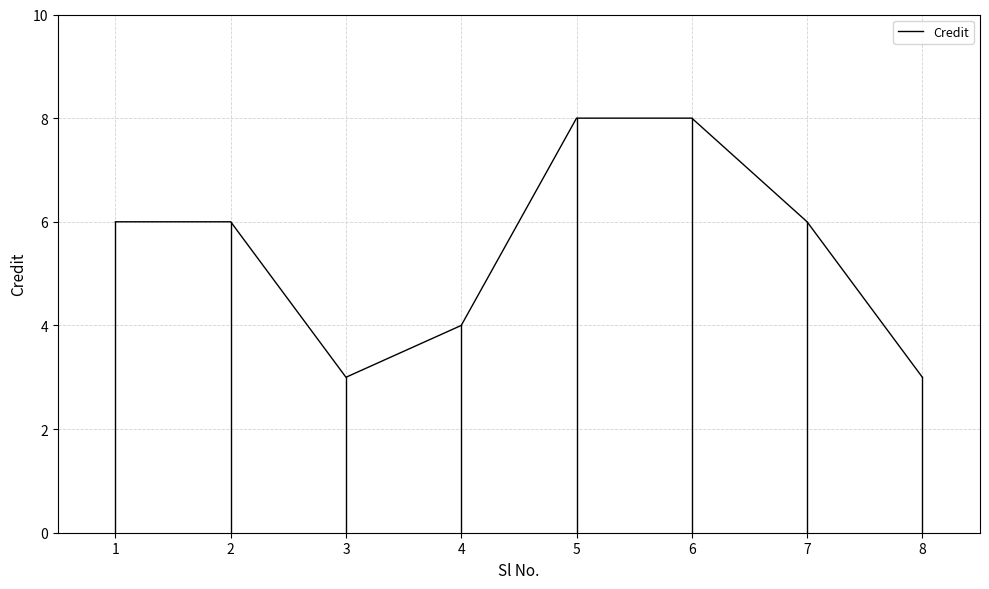

Between 4 and 8, which is larger?

4